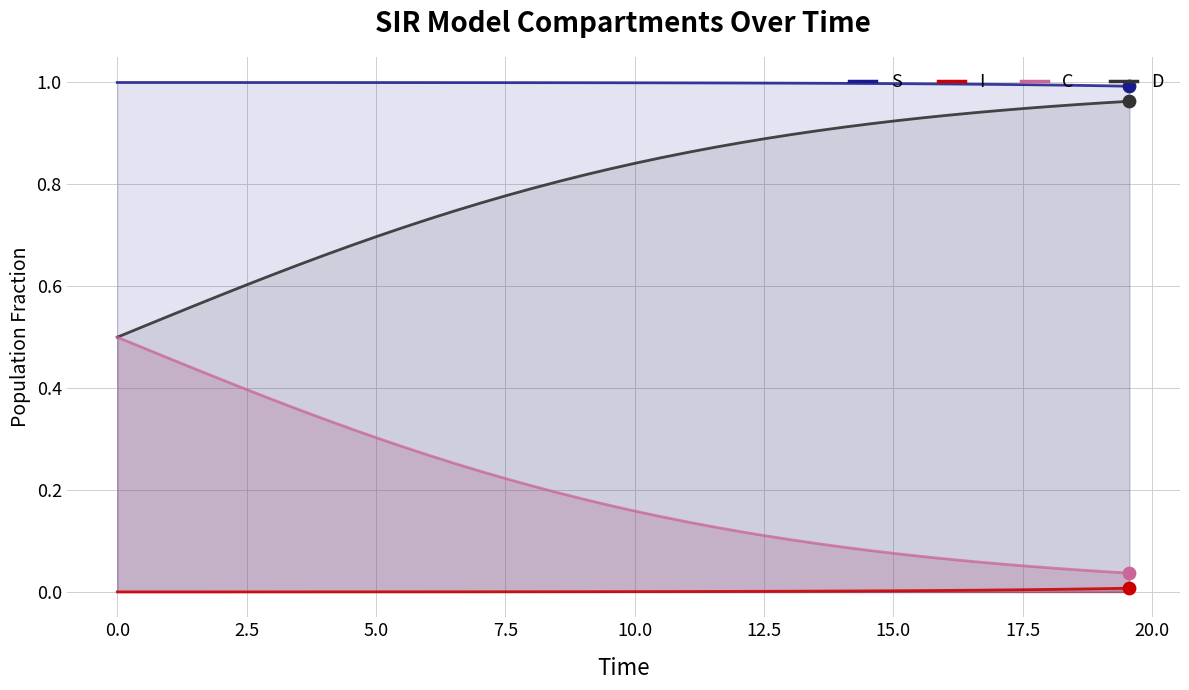

Which series contains the highest Y value?

S (line)